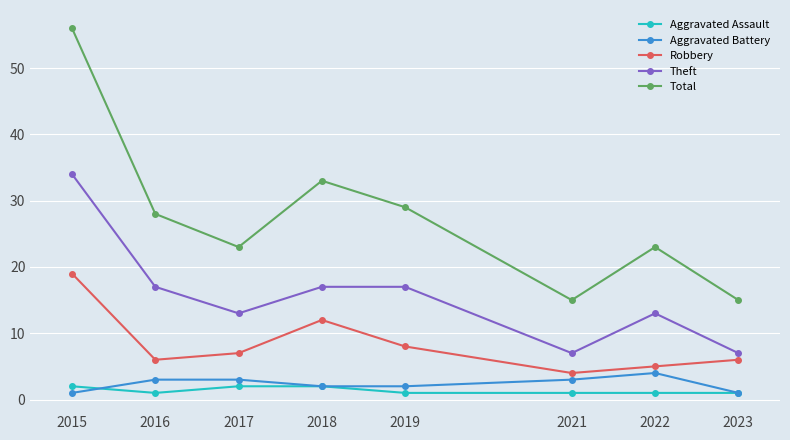

What is the sum of the Aggravated Battery values at 2015 and 2016?

4